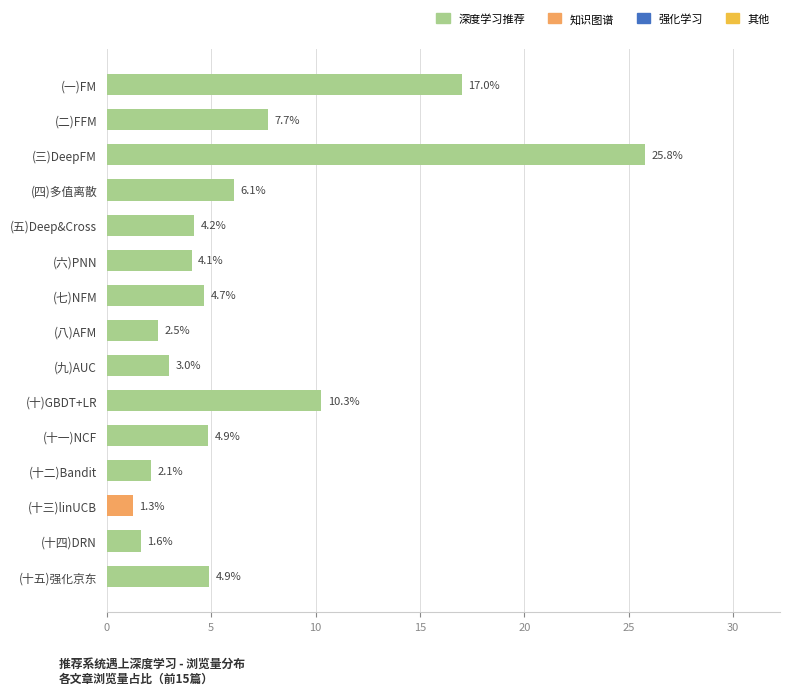

What is the greatest value displayed?

25.8